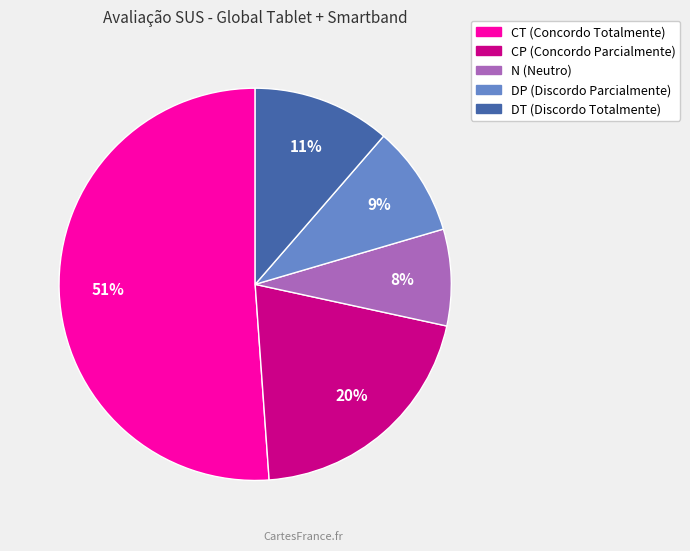

Does CT account for over 50% of the chart?

Yes